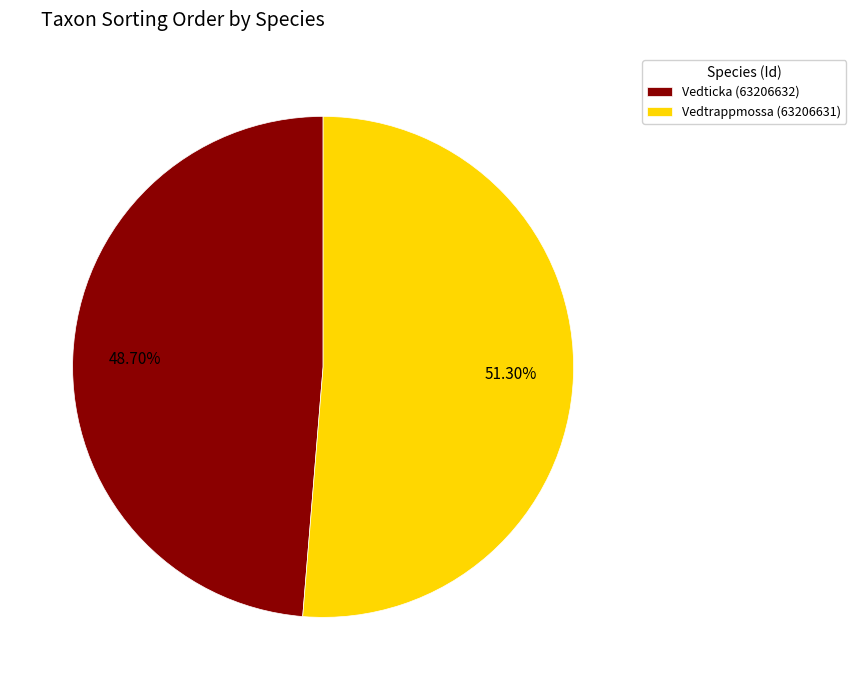

What percentage is NOT represented by Vedtrappmossa (63206631)?

48.7%